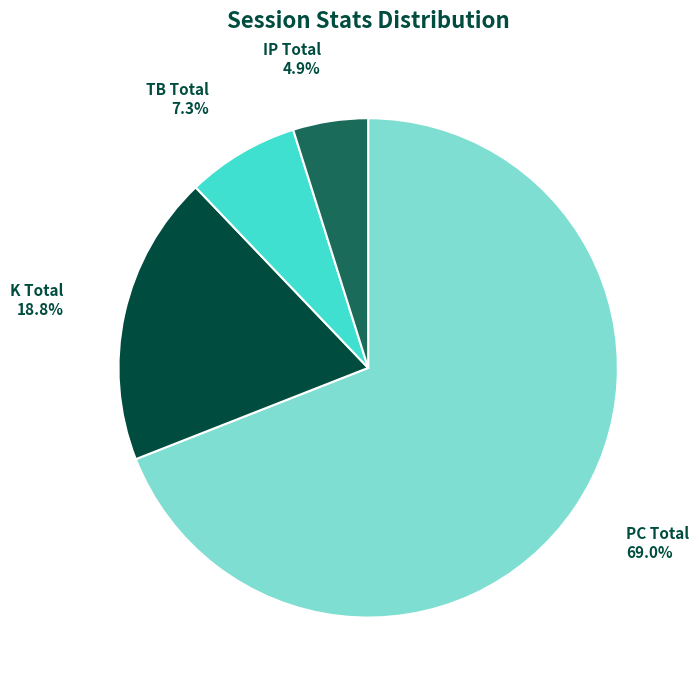

How many segments does this pie chart have?

4